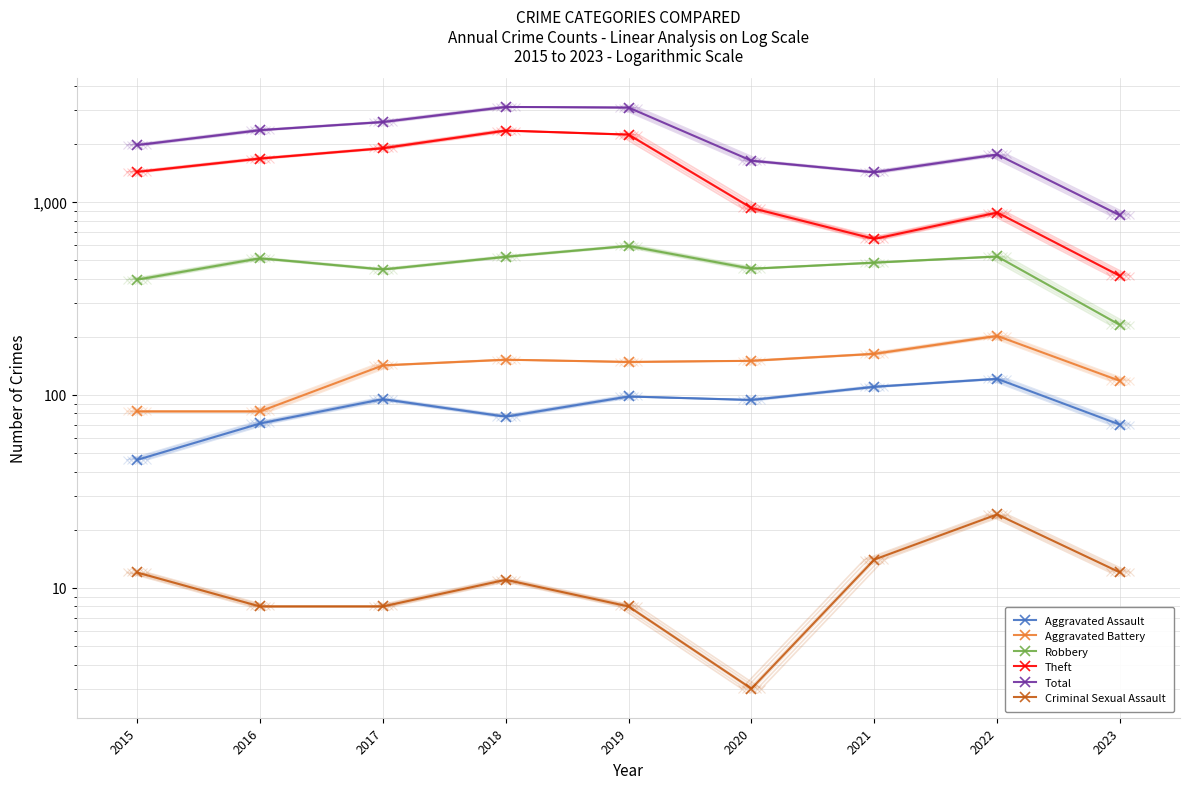

How many values in the Robbery series are below 484?

4